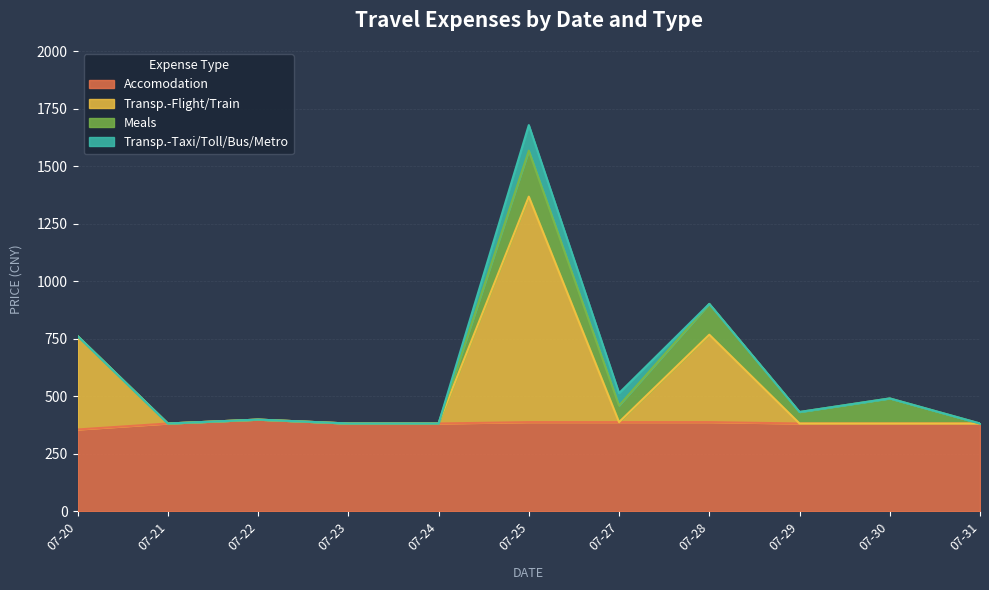

What is the lowest value of the Accomodation series?

356